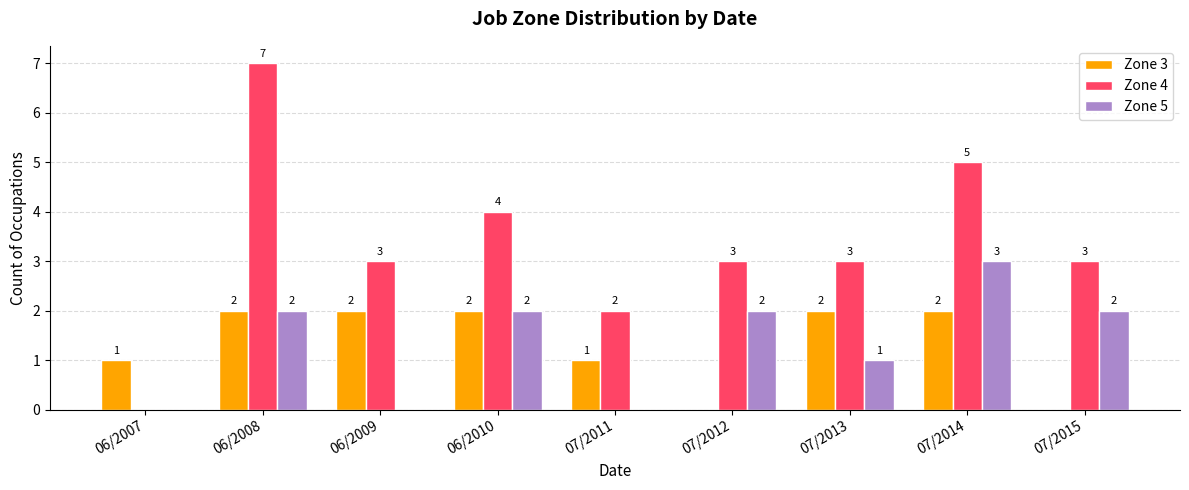

What are all the series names shown in the legend?

Zone 3, Zone 4, Zone 5